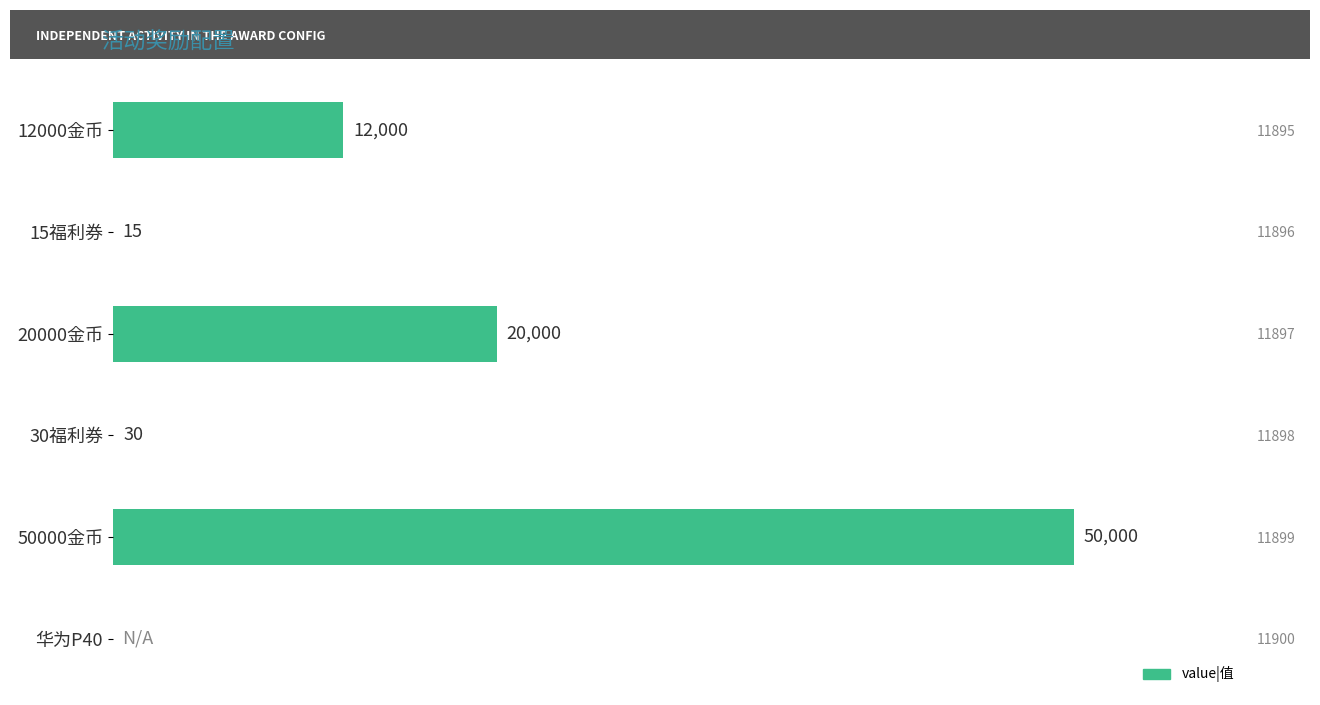

How many bars are there in total?

6